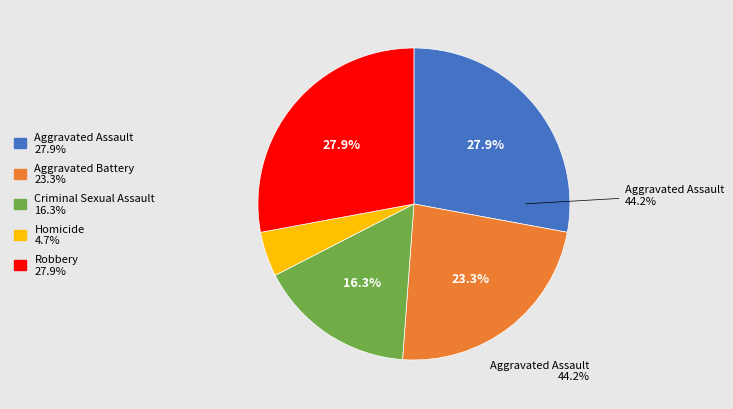

Count the number of slices in the pie.

5